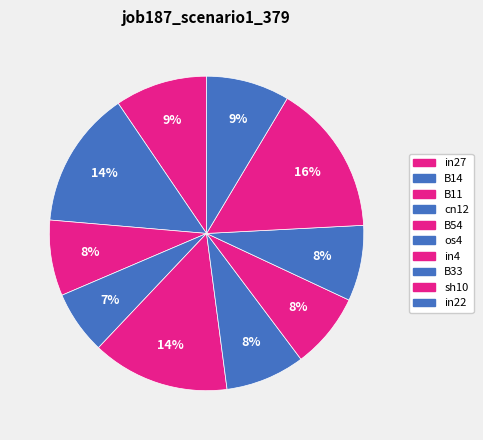

Count the number of slices in the pie.

10